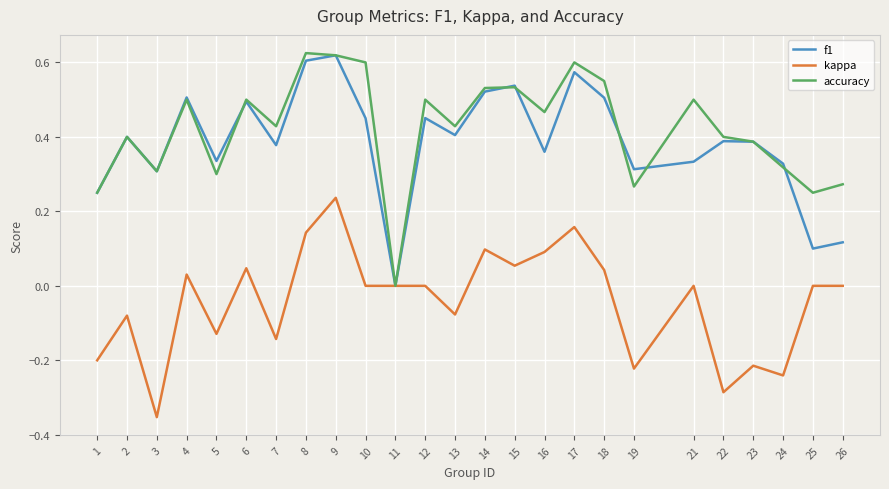

What is the spread (max minus min) of values at 22?

0.7